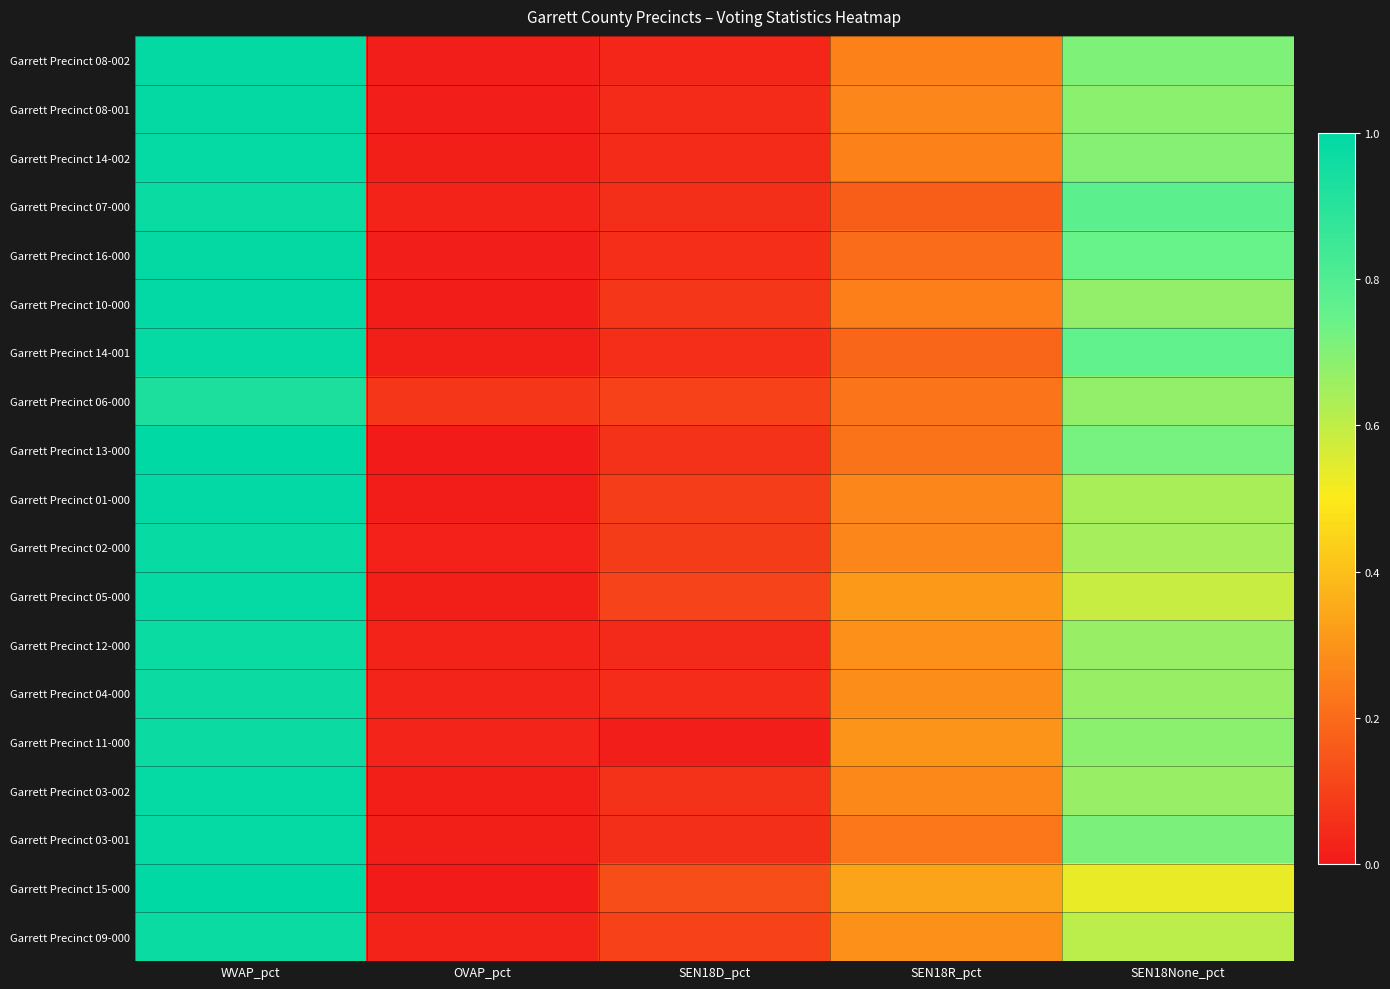

Rank the series at OVAP_pct from highest to lowest value.

Garrett Precinct 06-000, Garrett Precinct 11-000, Garrett Precinct 04-000, Garrett Precinct 09-000, Garrett Precinct 07-000, Garrett Precinct 12-000, Garrett Precinct 02-000, Garrett Precinct 03-002, Garrett Precinct 14-002, Garrett Precinct 14-001, Garrett Precinct 03-001, Garrett Precinct 05-000, Garrett Precinct 08-002, Garrett Precinct 16-000, Garrett Precinct 08-001, Garrett Precinct 01-000, Garrett Precinct 10-000, Garrett Precinct 13-000, Garrett Precinct 15-000